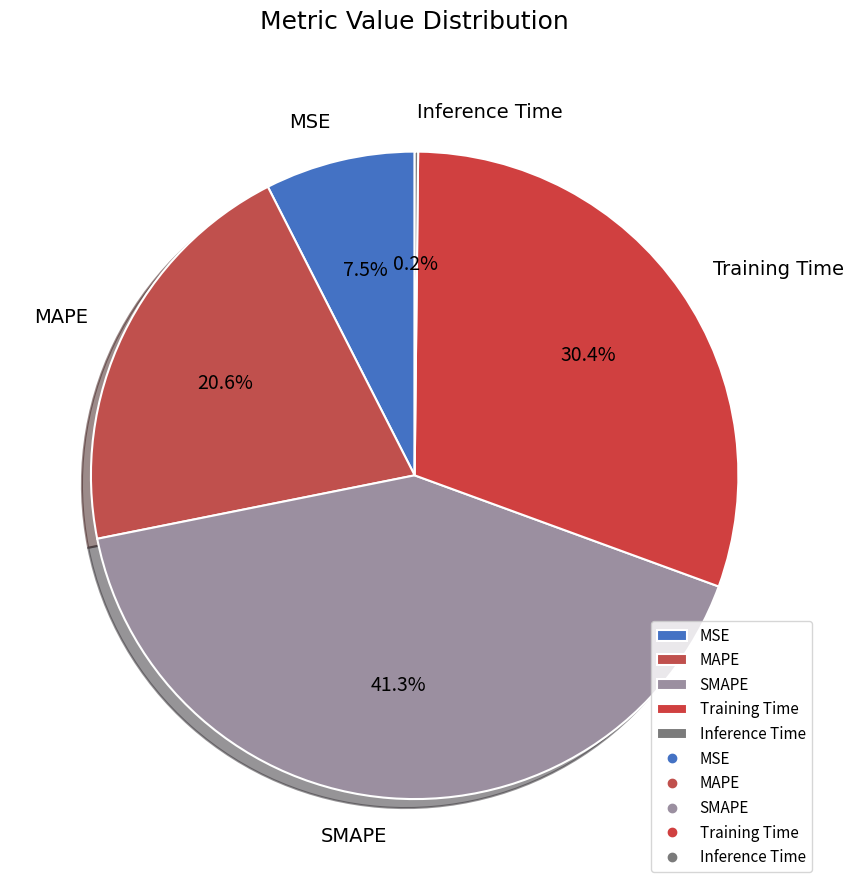

Does MSE represent more than half of the total?

No